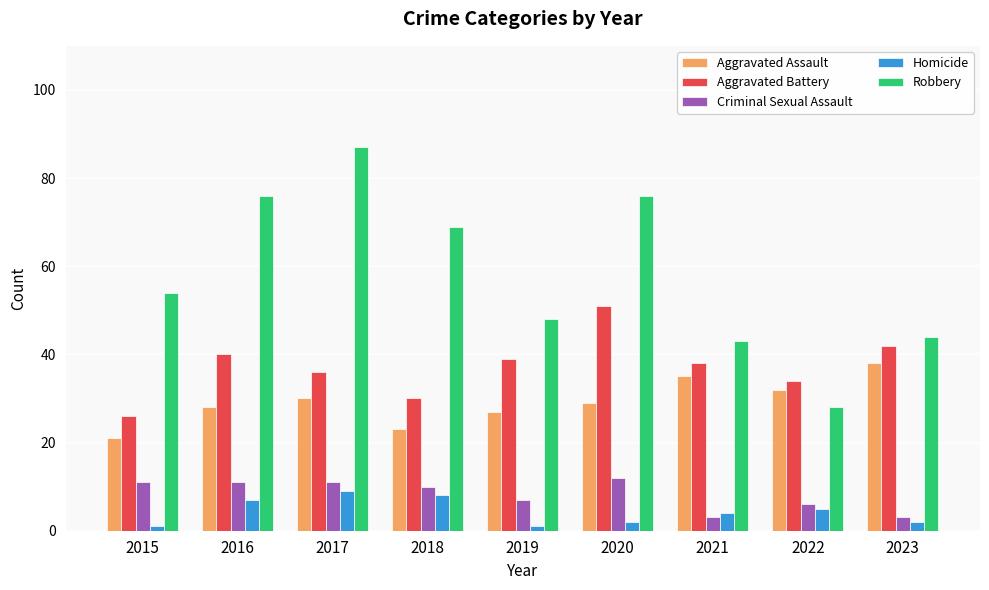

At which label is Robbery closest to 57?

2015